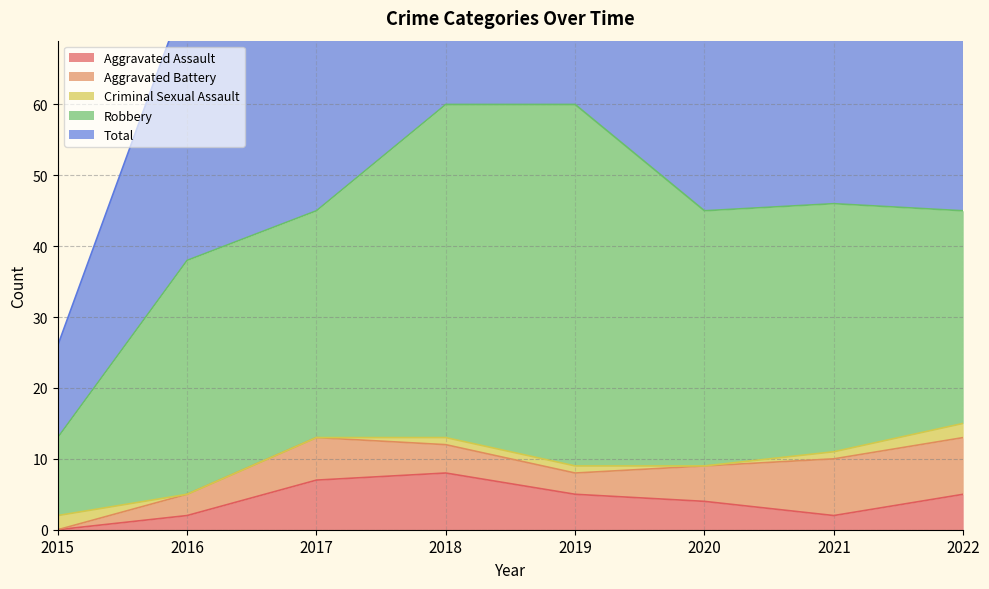

At which category does Total reach its first local valley?

2020